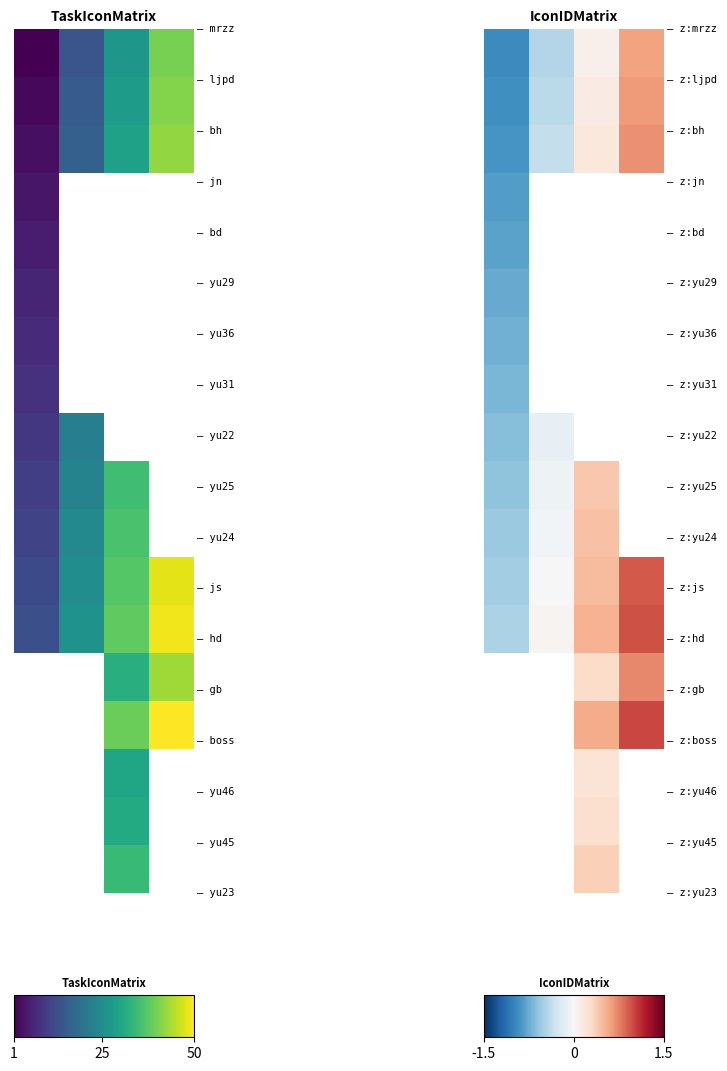

Between 25 and 50, which is larger?

50